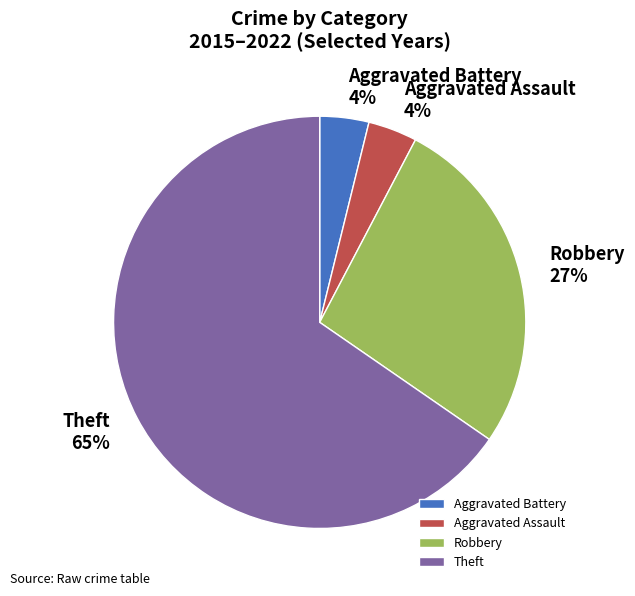

How many slices are in this pie chart?

4